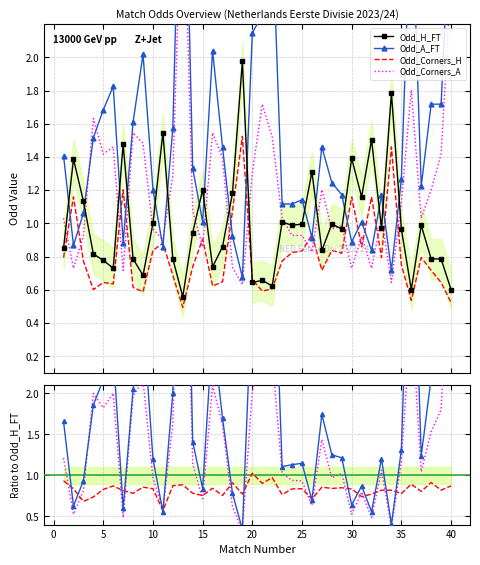

The value of Odd_H_FT at 13 is 1.5. True or false?

False